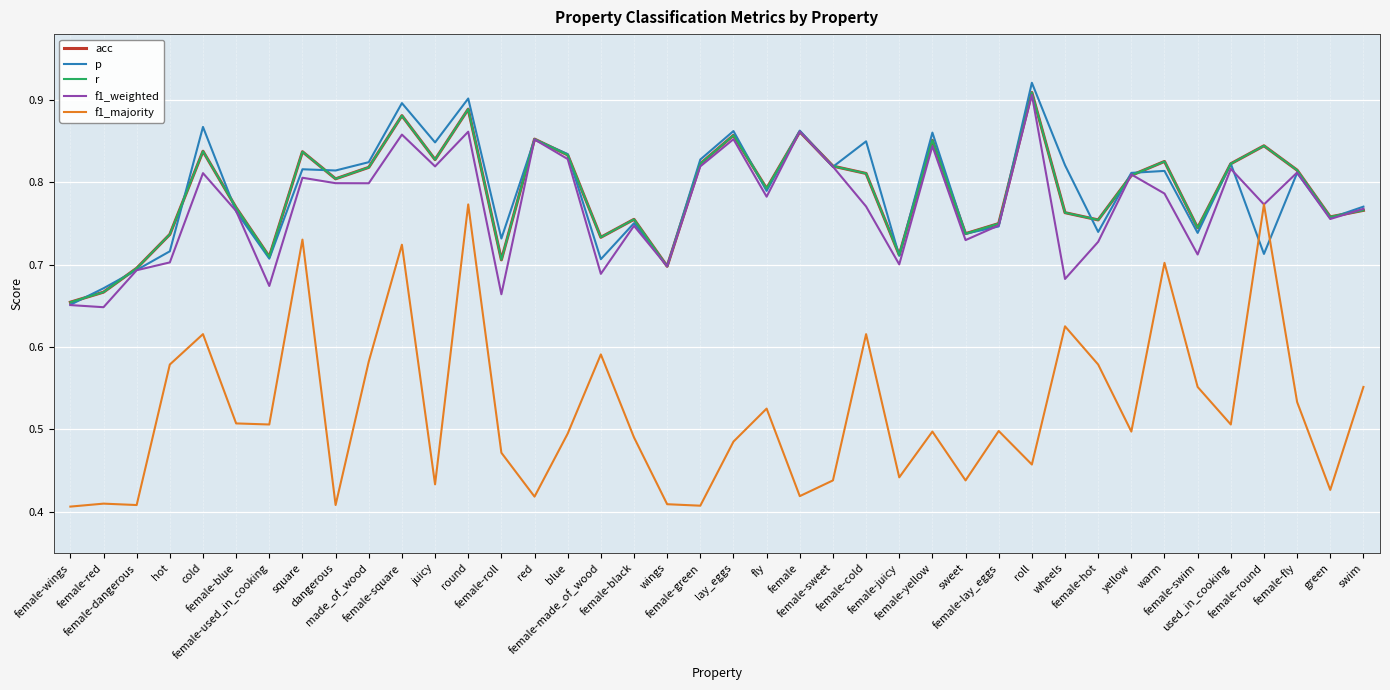

Is it true that p equals 0.2 at wheels?

False